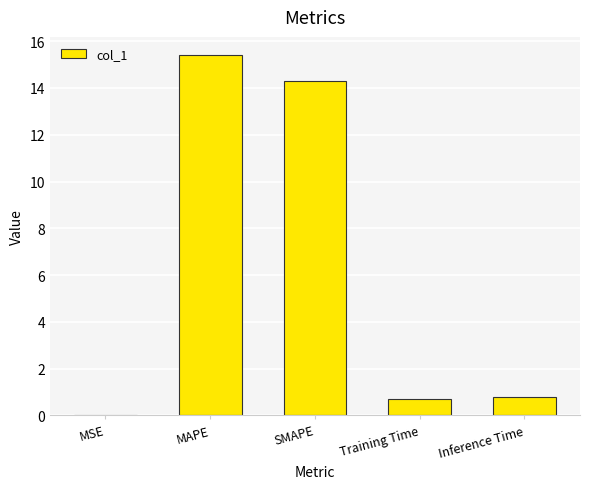

Approximately how many times larger is the value at MAPE compared to SMAPE?

1.1